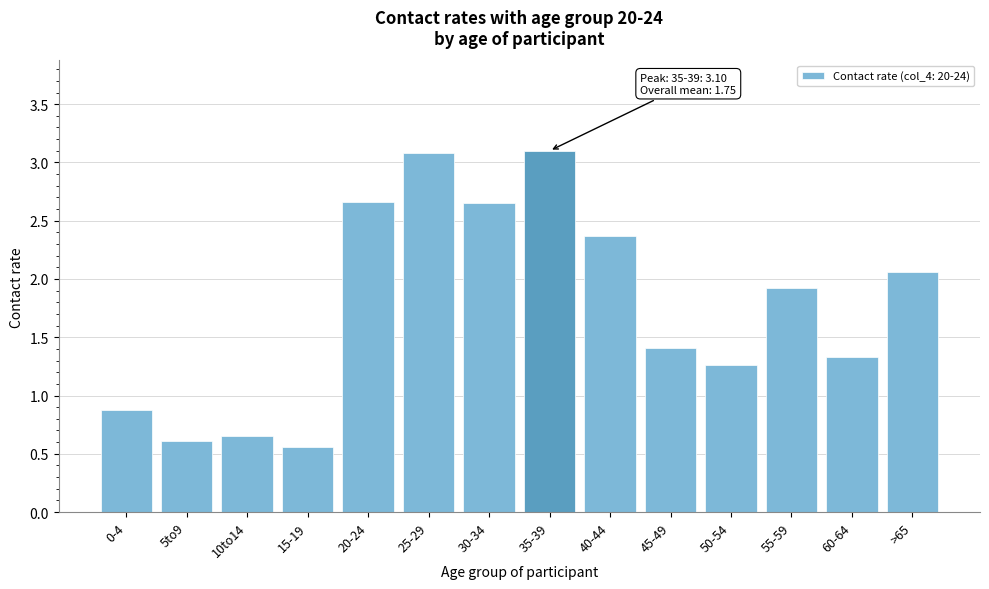

Where is the data nearest to the value 1?

0-4